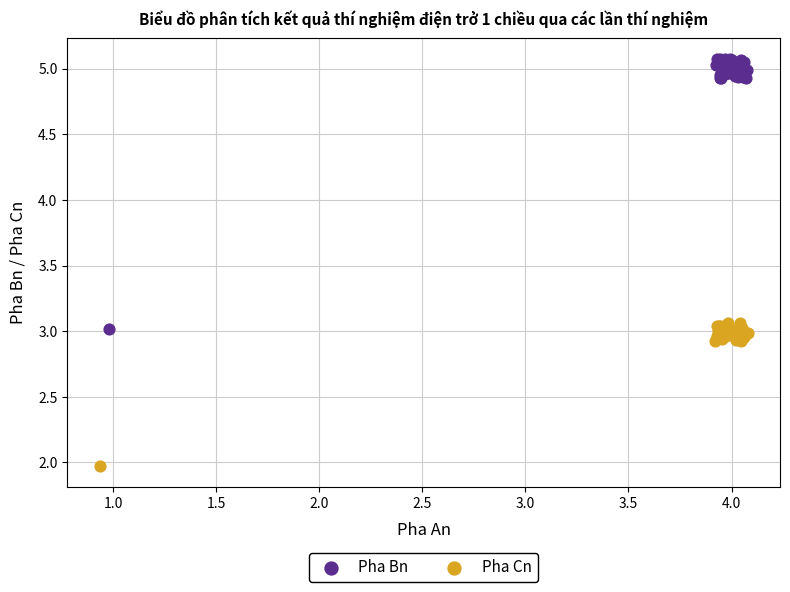

Which series contains the lowest Y value?

Pha Cn